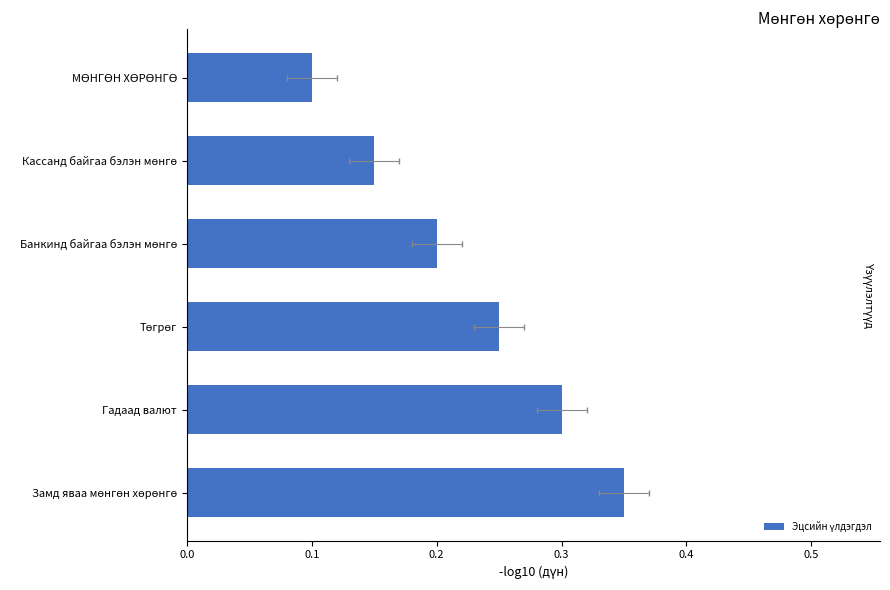

Are the bars horizontal?

Yes